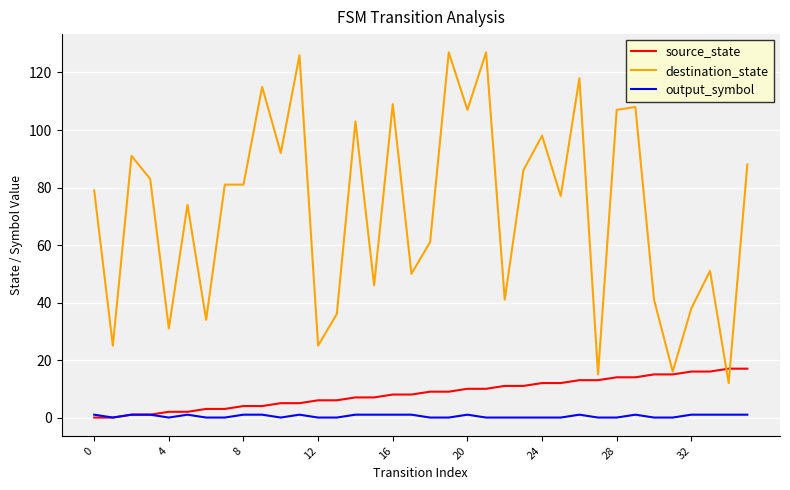

Reading left to right, transcribe all the data shown in this chart.

source_state: 0	0	1	1	2	2	3	3	4	4	5	5	6	6	7	7	8	8	9	9	10	10	11	11	12	12	13	13	14	14	15	15	16	16	17	17
destination_state: 79	25	91	83	31	74	34	81	81	115	92	126	25	36	103	46	109	50	61	127	107	127	41	86	98	77	118	15	107	108	41	16	38	51	12	88
output_symbol: 1	0	1	1	0	1	0	0	1	1	0	1	0	0	1	1	1	1	0	0	1	0	0	0	0	0	1	0	0	1	0	0	1	1	1	1